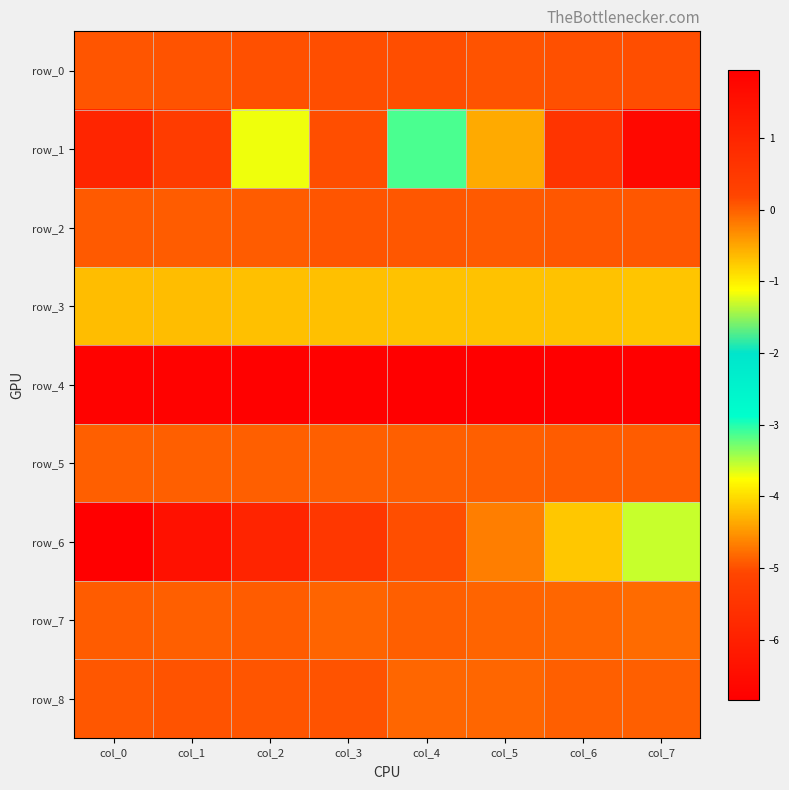

Rank the categories by row_5 value from lowest to highest.

col_0, col_1, col_2, col_3, col_4, col_5, col_6, col_7